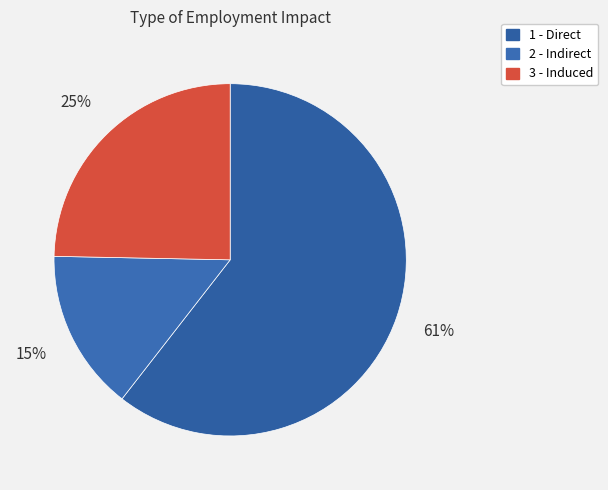

Is 1 - Direct the majority of the pie?

Yes